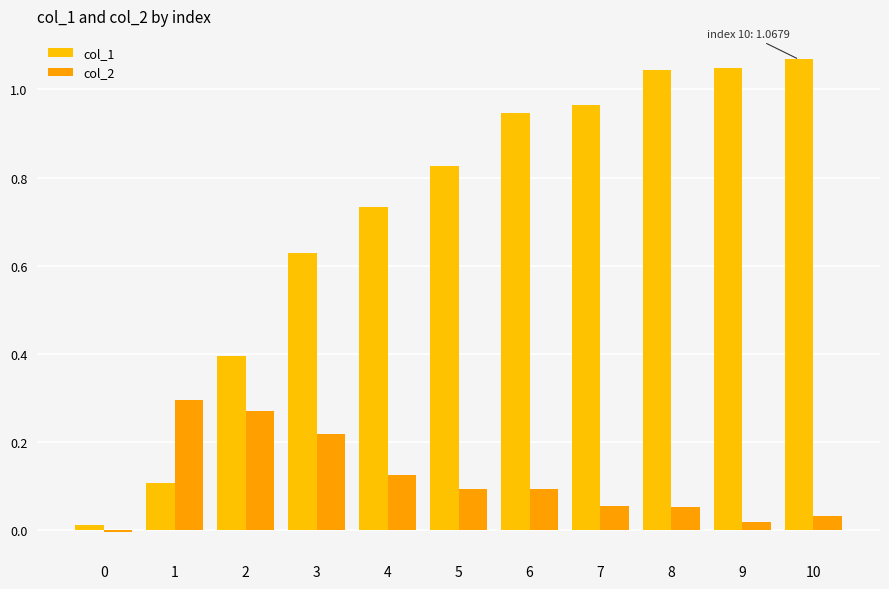

Rank the series at 1 from lowest to highest value.

col_1, col_2